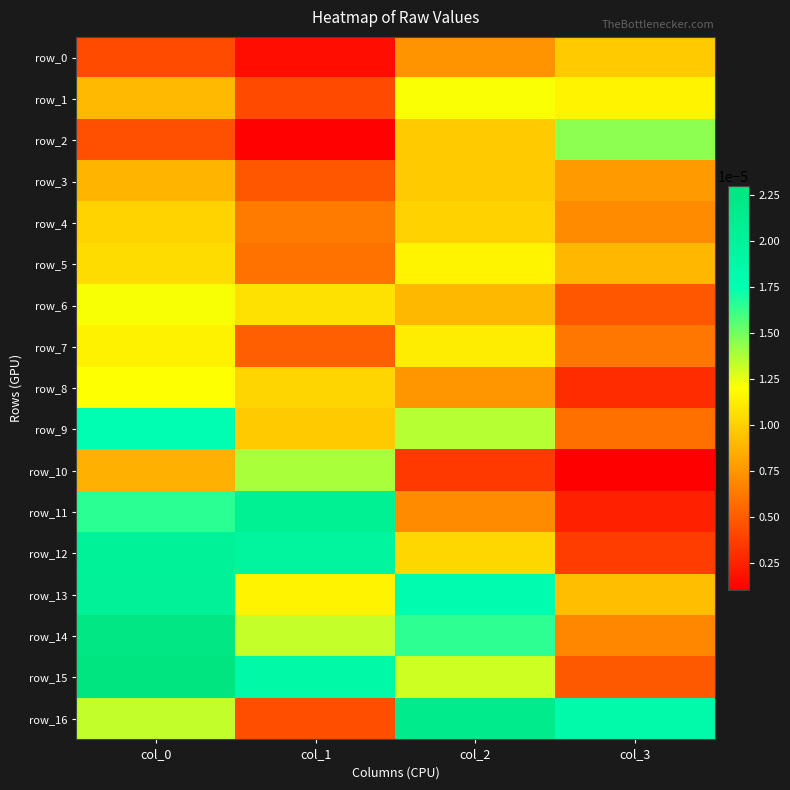

The value of row_6 at col_3 is 0.0. True or false?

True